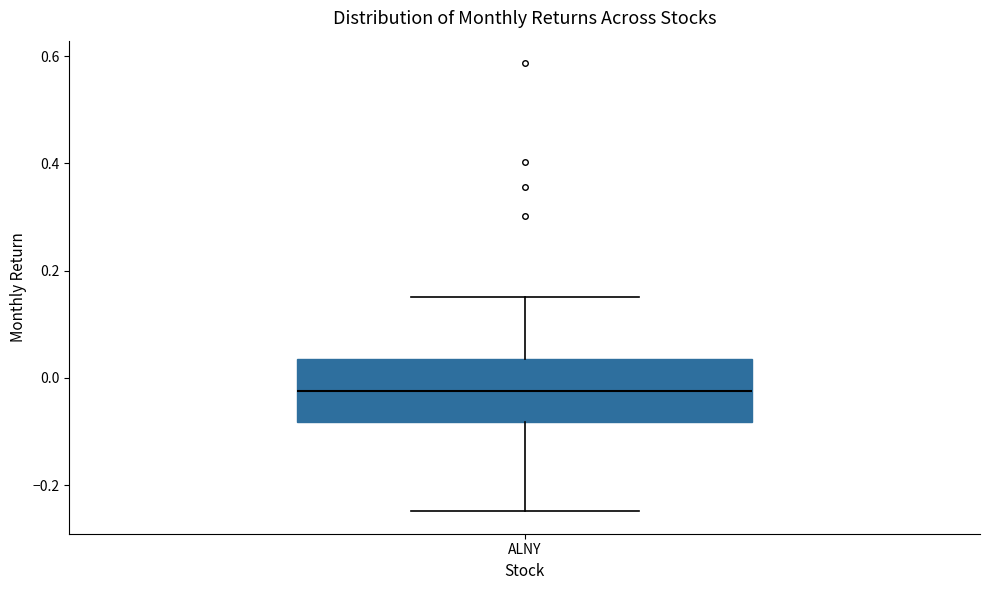

Transcribe this box plot: give where the median line is, the range the box spans, and where the two whiskers end, as read against the y-axis. The values are not printed on the chart, so give them approximately, as read against the axis.

median -0.02, box -0.08 to 0.04, whiskers -0.24 to 0.16